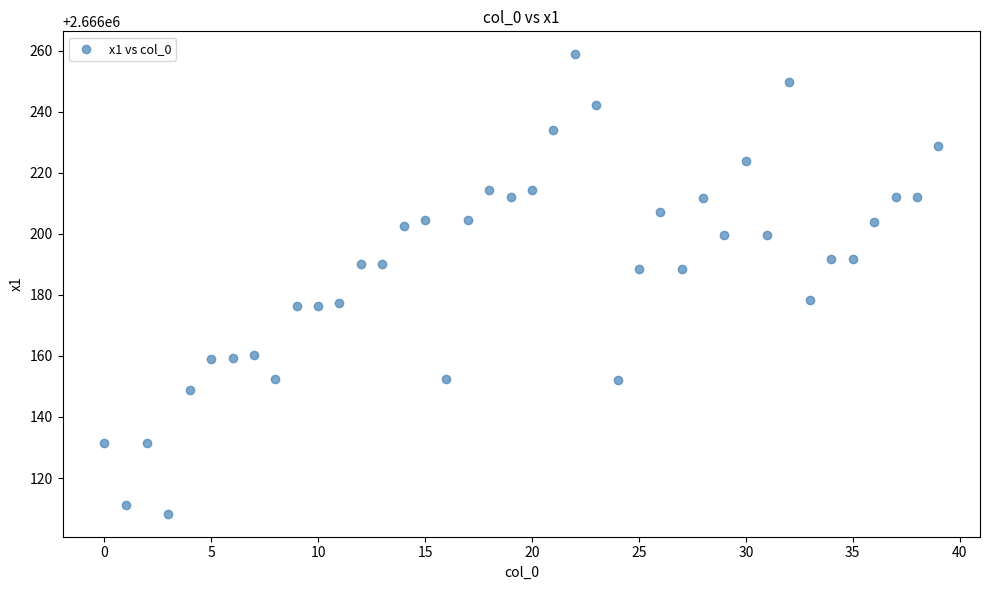

What is the range of Y values (max minus min)?

150.5